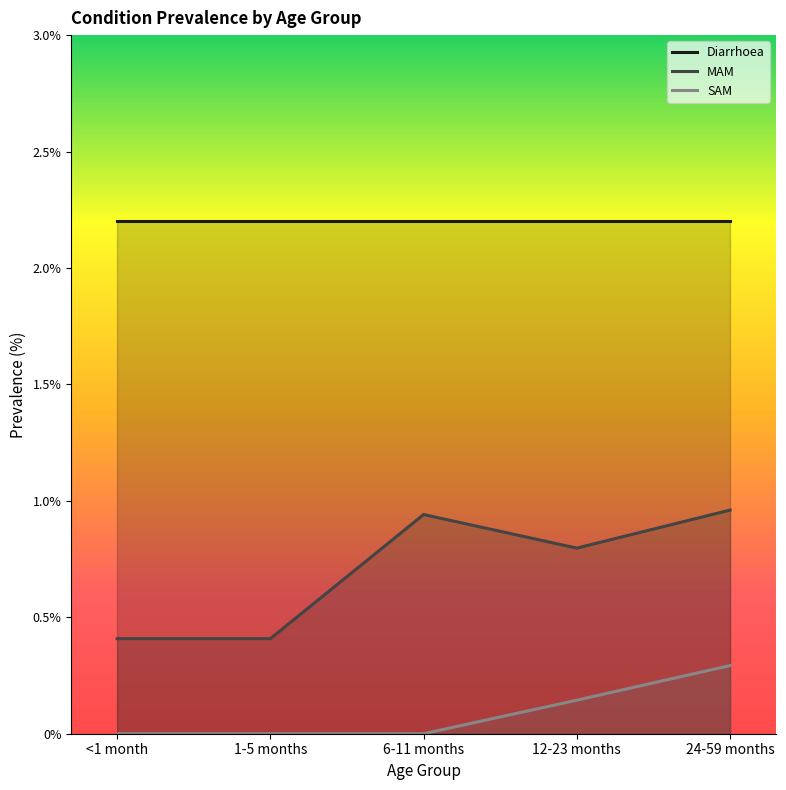

At which category does MAM reach its first local valley?

12-23 months